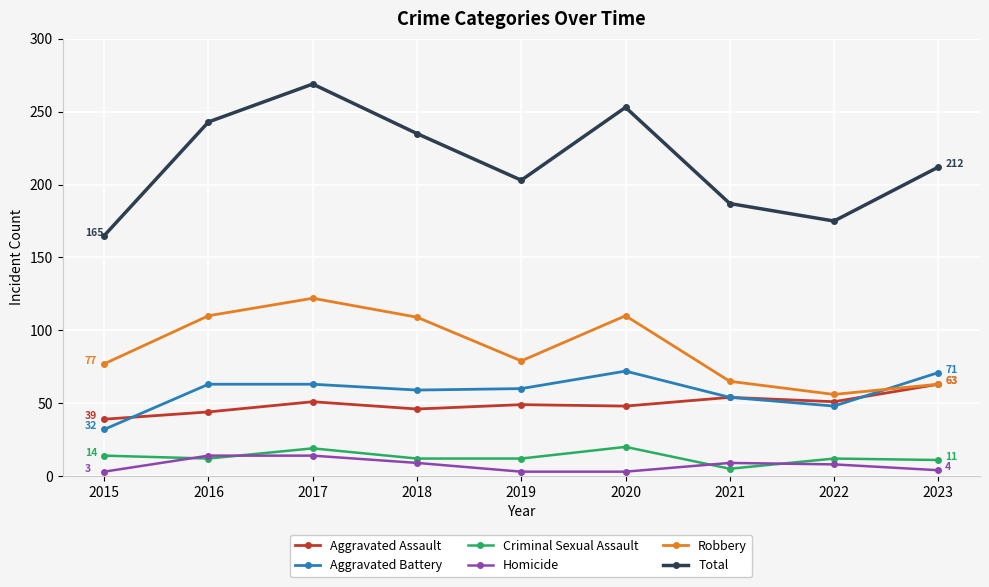

Which series has the widest spread of values?

Total